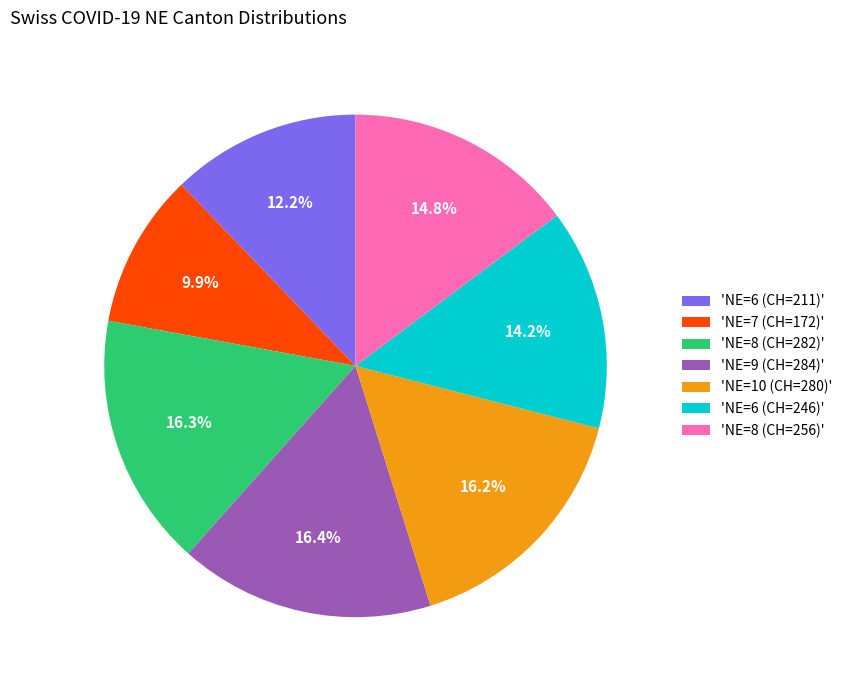

Does any single category account for the majority?

No